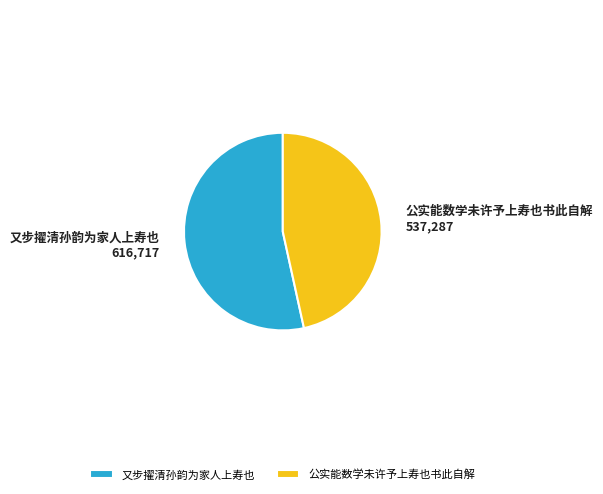

Count the number of slices in the pie.

2